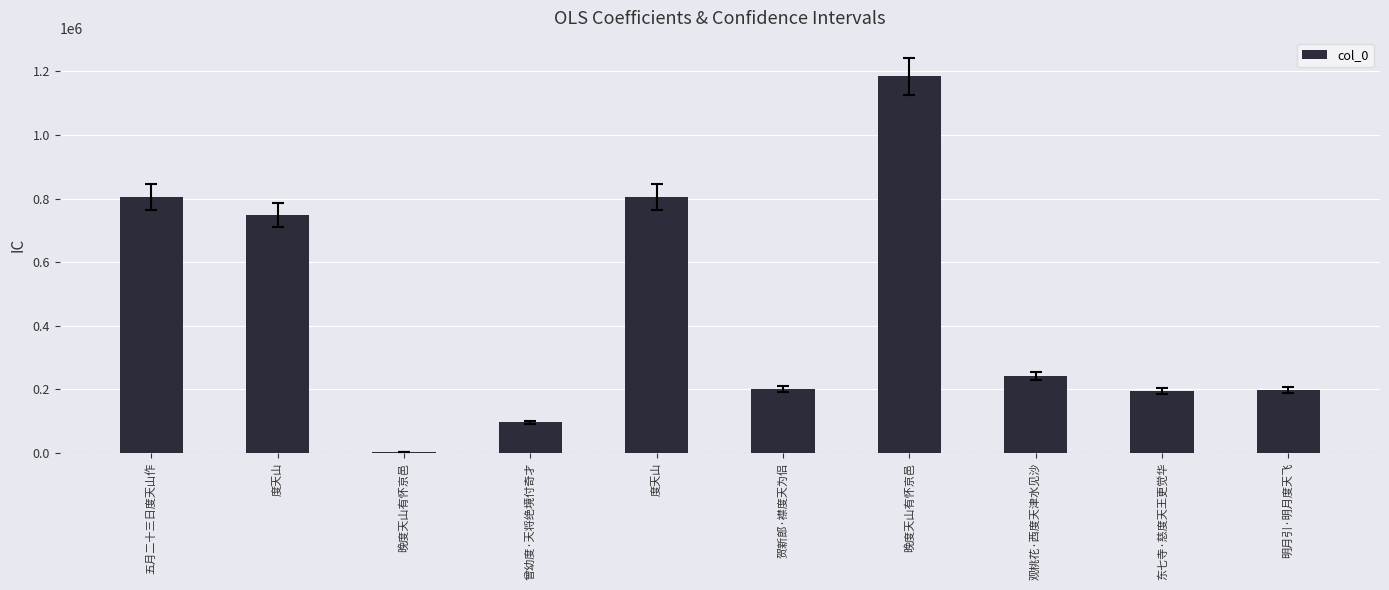

The value at 度天山 is 747189. True or false?

True